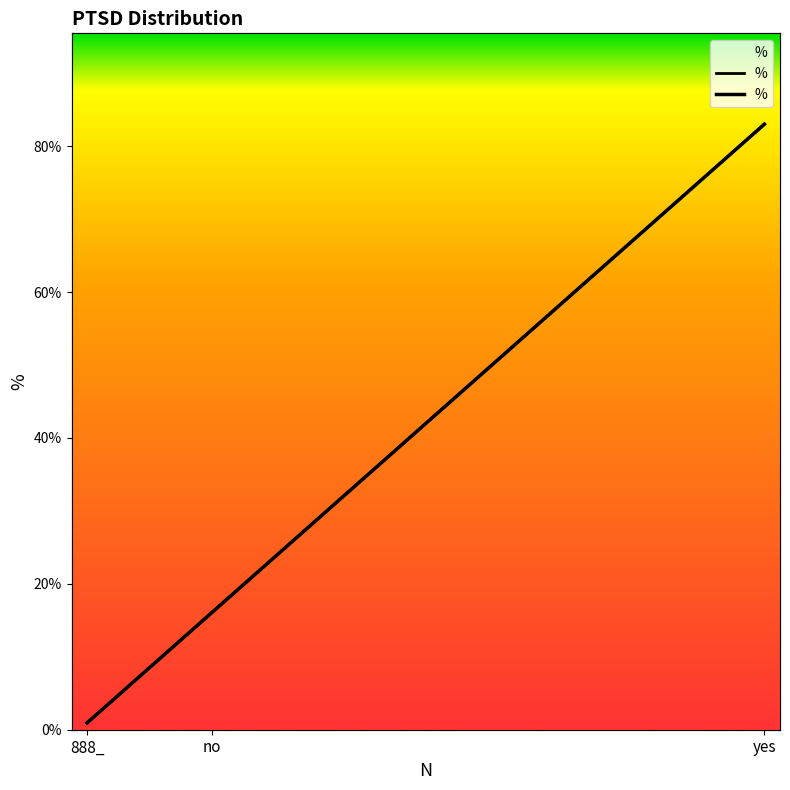

List the labels in order of value, largest first.

yes, no, 888_